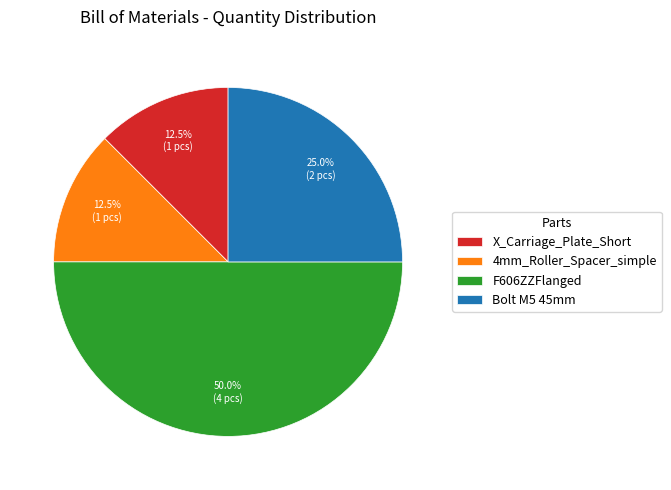

Does 4mm_Roller_Spacer_simple represent more than half of the total?

No